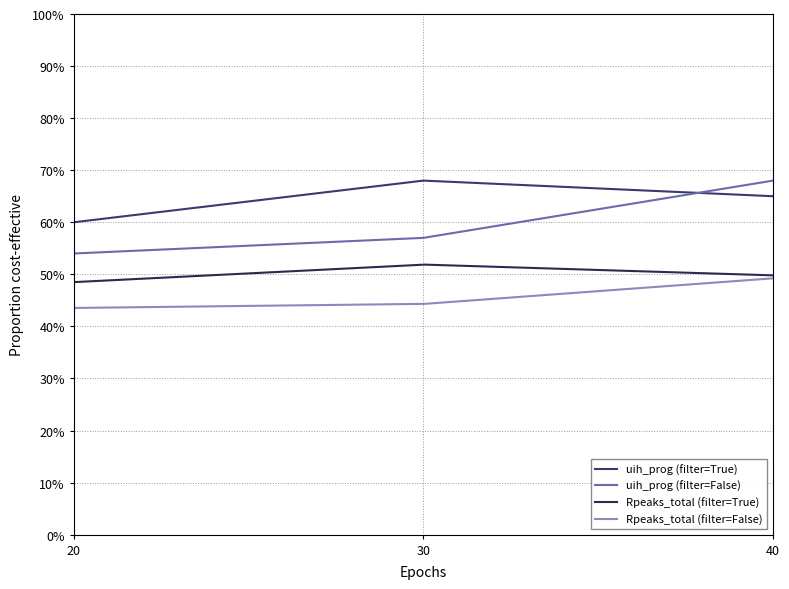

How many Rpeaks_total (filter=False) values are between 0 and 1?

3